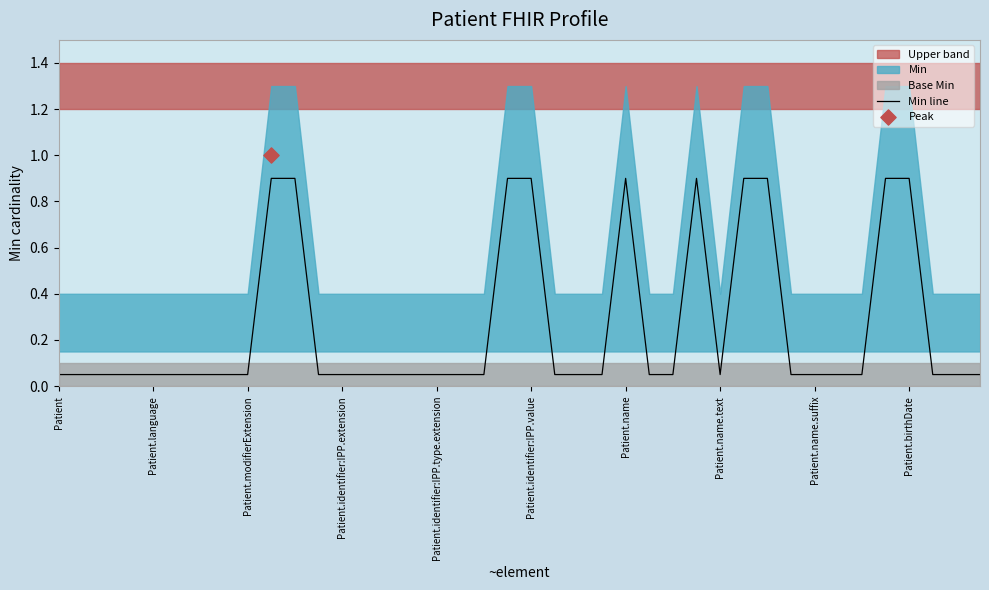

True or false: Min line has a value of 0.4 at Patient.identifier:IPP.value.

False